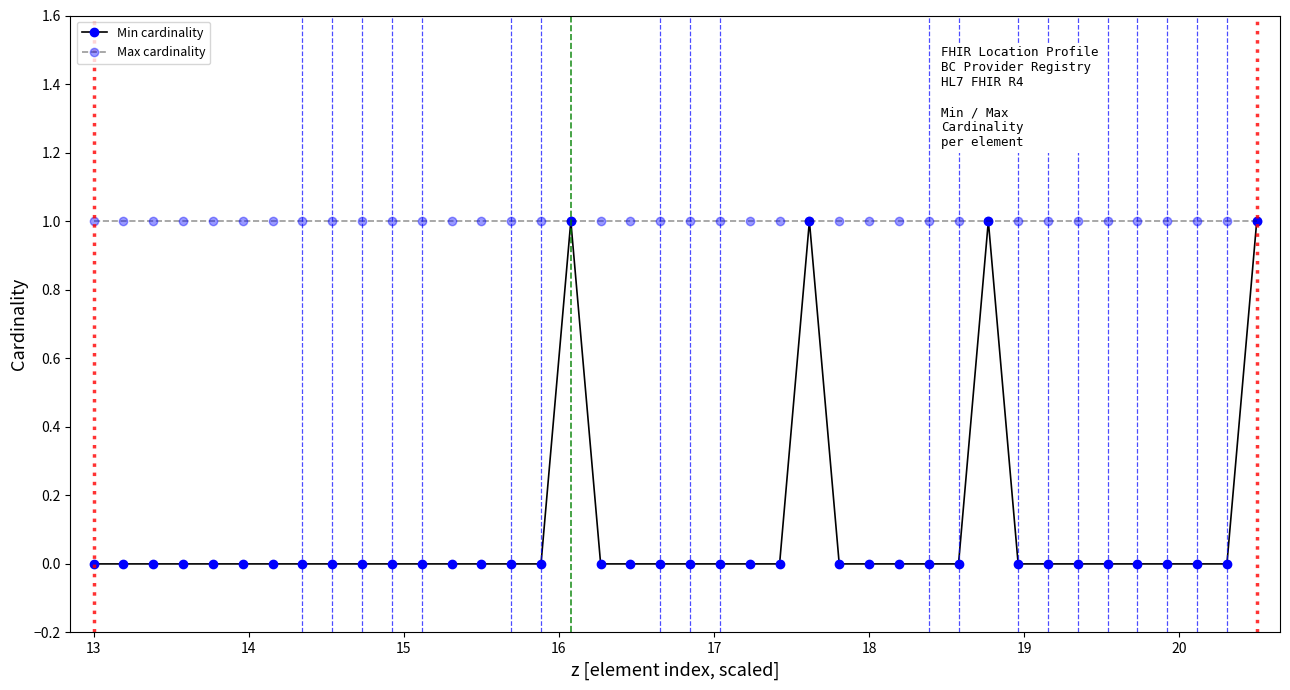

Which series has the widest spread of values?

Min cardinality